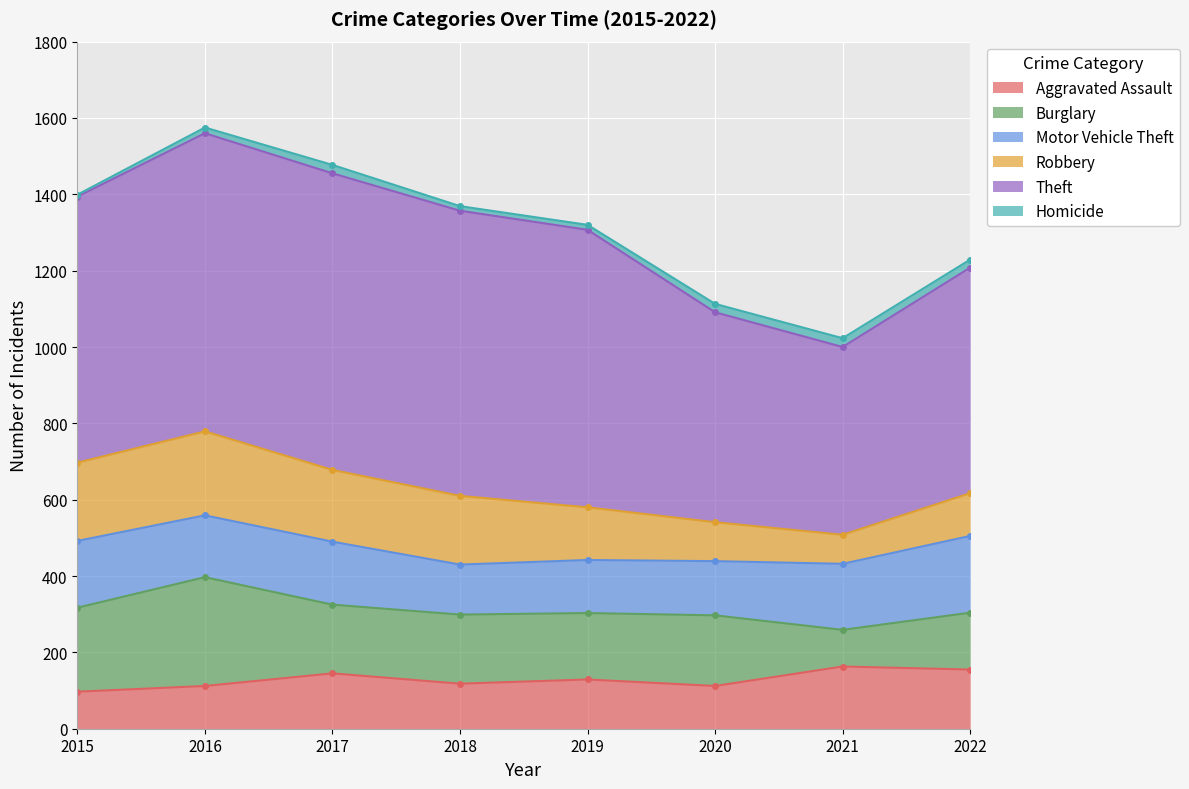

How many intersections are there between Robbery and Burglary?

2